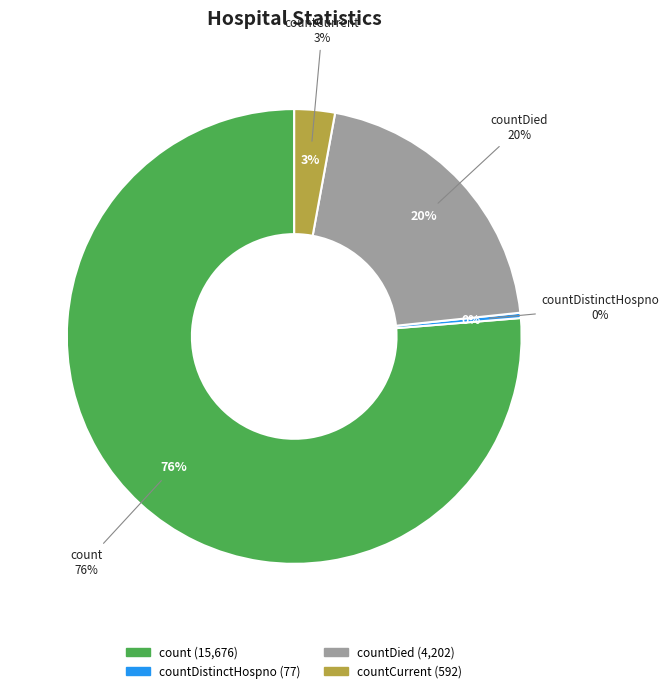

Does countCurrent account for over 50% of the chart?

No